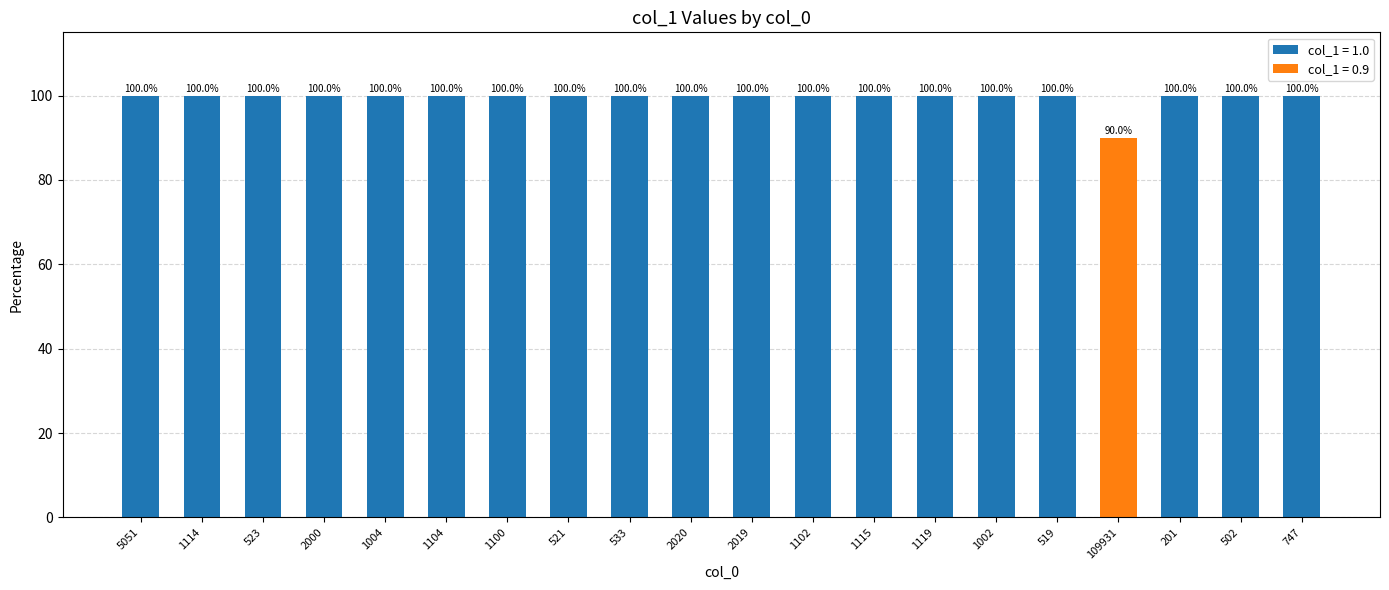

Count the values in the range 1 to 2.

19